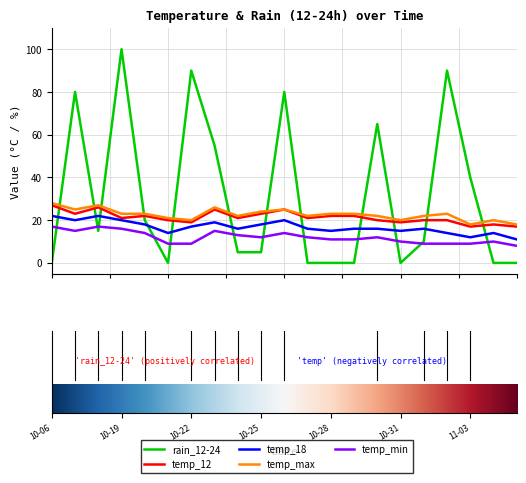

Which series has the largest total across all categories?

rain_12-24